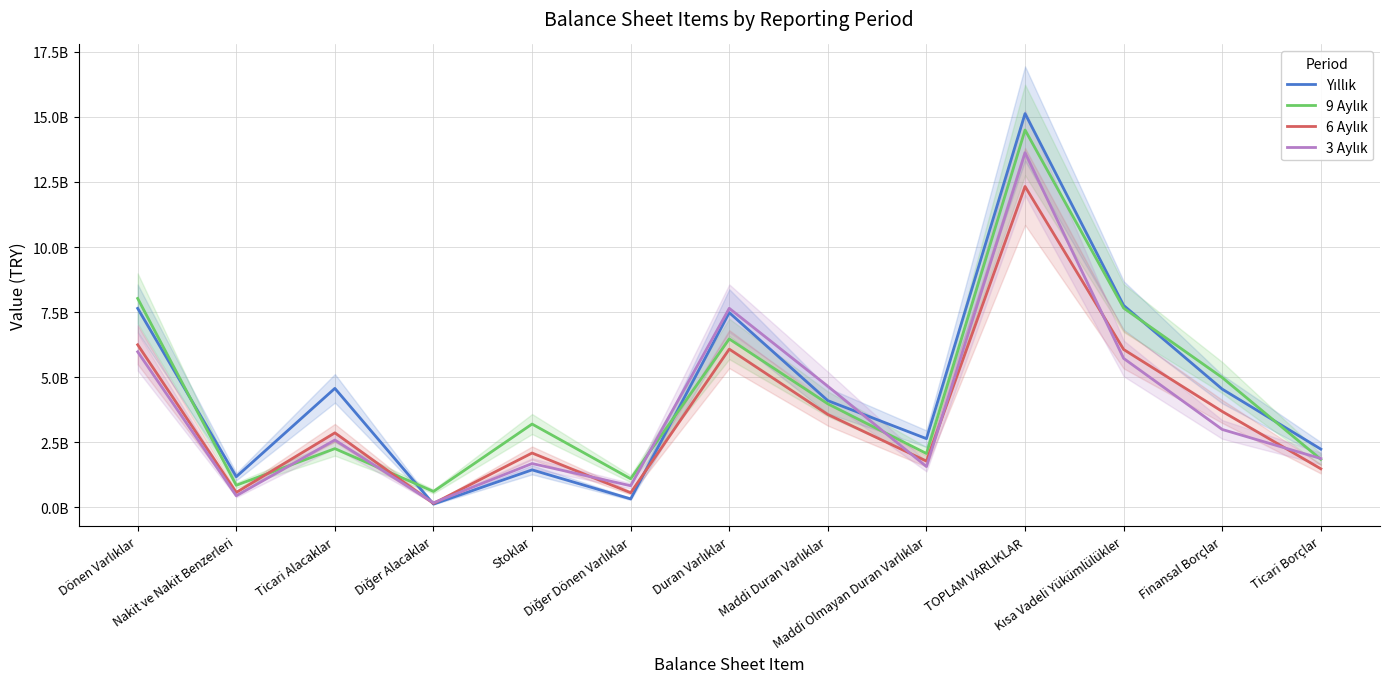

Reading left to right, transcribe all the data shown in this chart.

Yıllık: Dönen Varlıklar=7643085000	Nakit ve Nakit Benzerleri=1178181000	Ticari Alacaklar=4571375000	Diğer Alacaklar=126236000	Stoklar=1441029000	Diğer Dönen Varlıklar=326264000	Duran Varlıklar=7479572000	Maddi Duran Varlıklar=4099320000	Maddi Olmayan Duran Varlıklar=2640215000	TOPLAM VARLIKLAR=15122657000	Kısa Vadeli Yükümlülükler=7756581000	Finansal Borçlar=4541796000	Ticari Borçlar=2237410000
9 Aylık: Dönen Varlıklar=8024532000	Nakit ve Nakit Benzerleri=850062000	Ticari Alacaklar=2256754000	Diğer Alacaklar=612916000	Stoklar=3200935000	Diğer Dönen Varlıklar=1099713000	Duran Varlıklar=6469118000	Maddi Duran Varlıklar=3976137000	Maddi Olmayan Duran Varlıklar=2069272000	TOPLAM VARLIKLAR=14493650000	Kısa Vadeli Yükümlülükler=7654439000	Finansal Borçlar=4985400000	Ticari Borçlar=1844785000
6 Aylık: Dönen Varlıklar=6246069000	Nakit ve Nakit Benzerleri=574375000	Ticari Alacaklar=2862990000	Diğer Alacaklar=153134000	Stoklar=2088302000	Diğer Dönen Varlıklar=563116000	Duran Varlıklar=6078082000	Maddi Duran Varlıklar=3567108000	Maddi Olmayan Duran Varlıklar=1777084000	TOPLAM VARLIKLAR=12324151000	Kısa Vadeli Yükümlülükler=6064990000	Finansal Borçlar=3683933000	Ticari Borçlar=1482223000
3 Aylık: Dönen Varlıklar=5975531000	Nakit ve Nakit Benzerleri=446607000	Ticari Alacaklar=2587415000	Diğer Alacaklar=177296000	Stoklar=1684810000	Diğer Dönen Varlıklar=831784000	Duran Varlıklar=7644782000	Maddi Duran Varlıklar=4651408000	Maddi Olmayan Duran Varlıklar=1569191000	TOPLAM VARLIKLAR=13620313000	Kısa Vadeli Yükümlülükler=5721848000	Finansal Borçlar=2993063000	Ticari Borçlar=1876549000